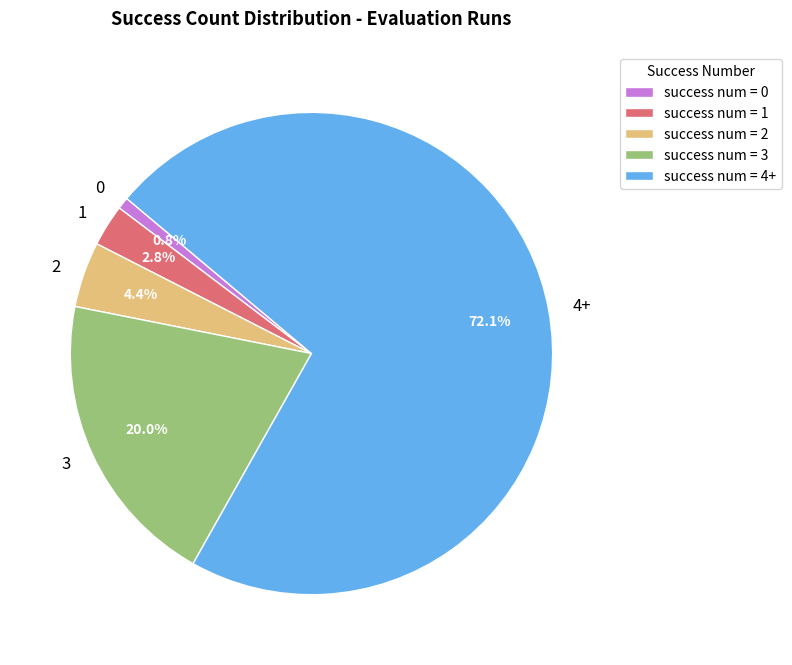

Which category has the biggest portion of the pie?

4+